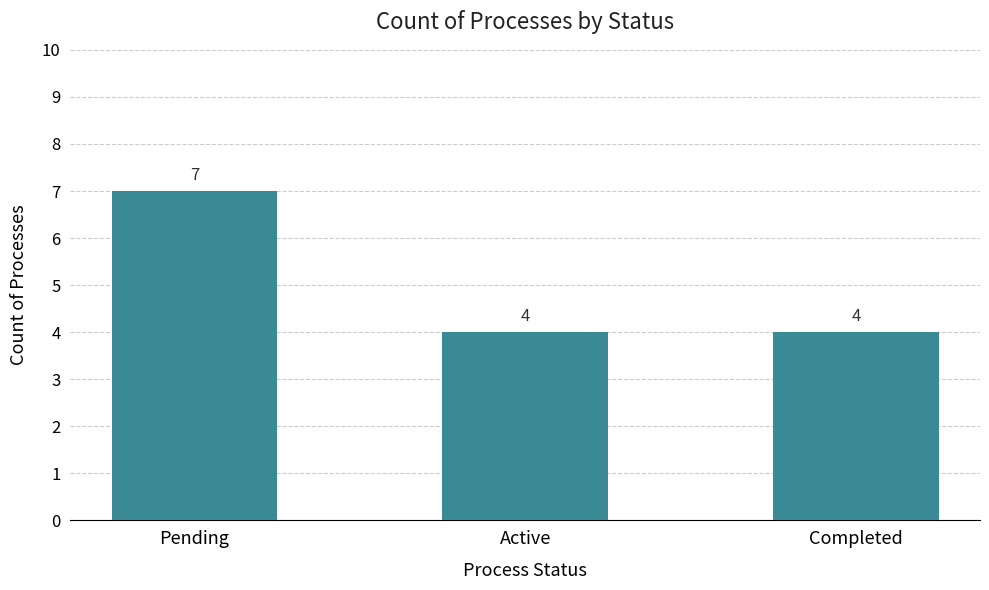

Count the values in the range 4 to 7.

3